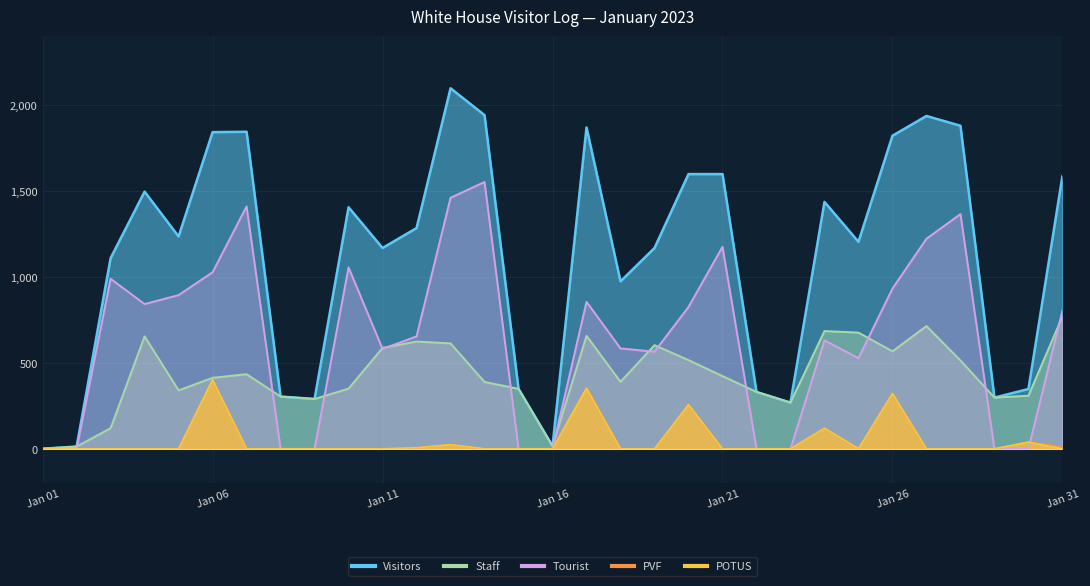

What is the value of the Staff point at the 7th from the left?

434